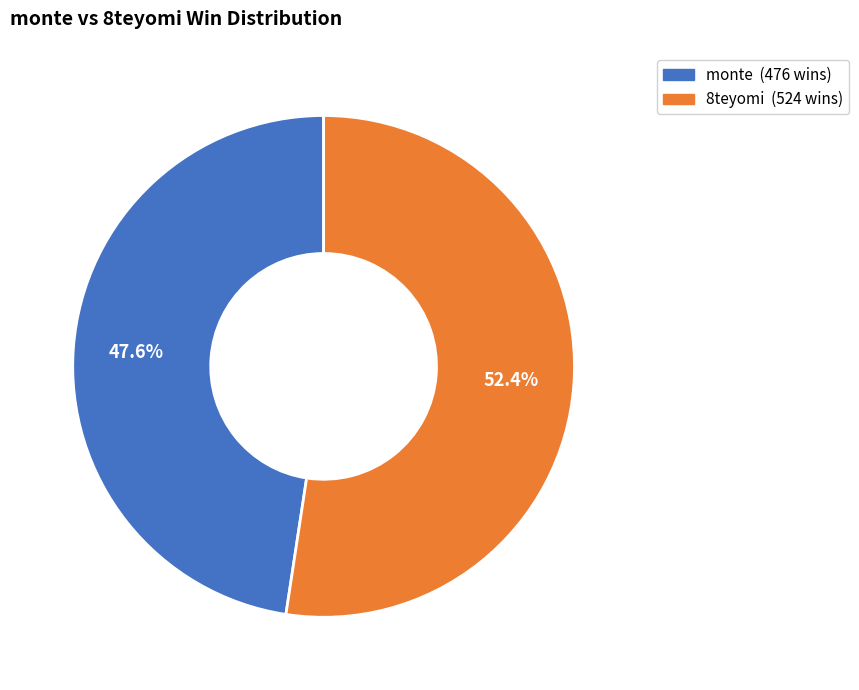

Is there any slice that represents more than half of the pie?

Yes